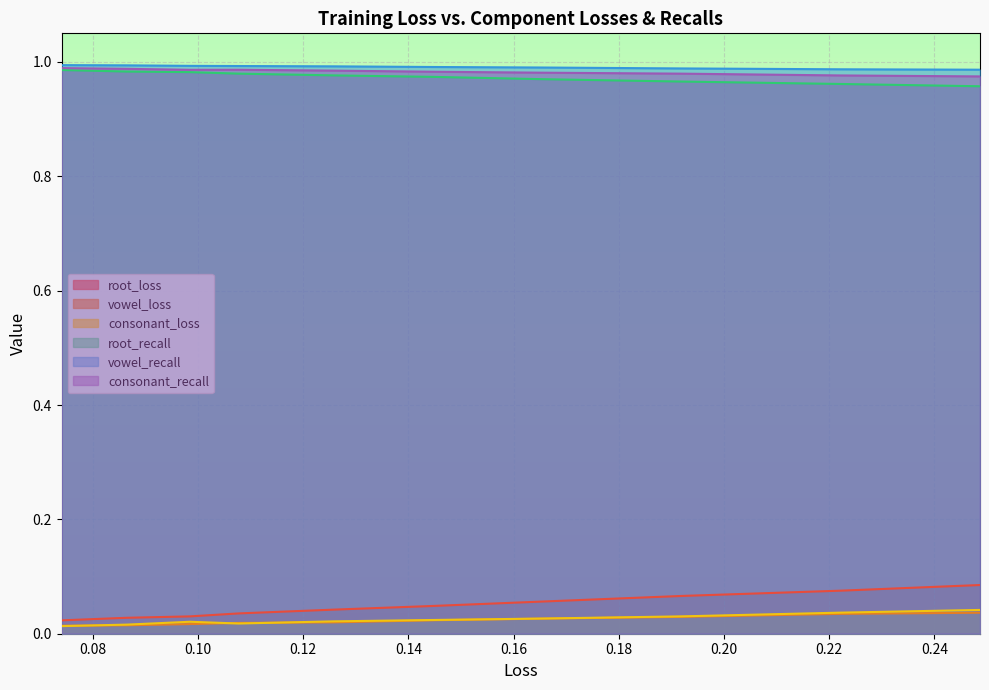

What are all the series names shown in the legend?

root_loss, vowel_loss, consonant_loss, root_recall, vowel_recall, consonant_recall